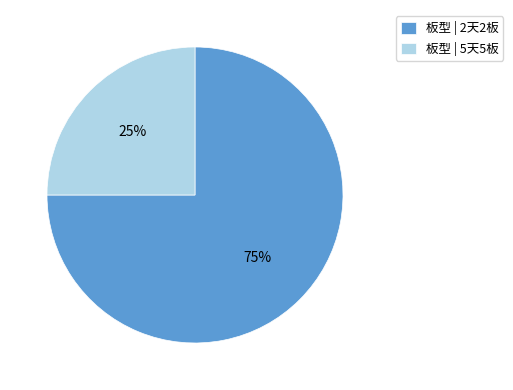

Count the number of slices in the pie.

2